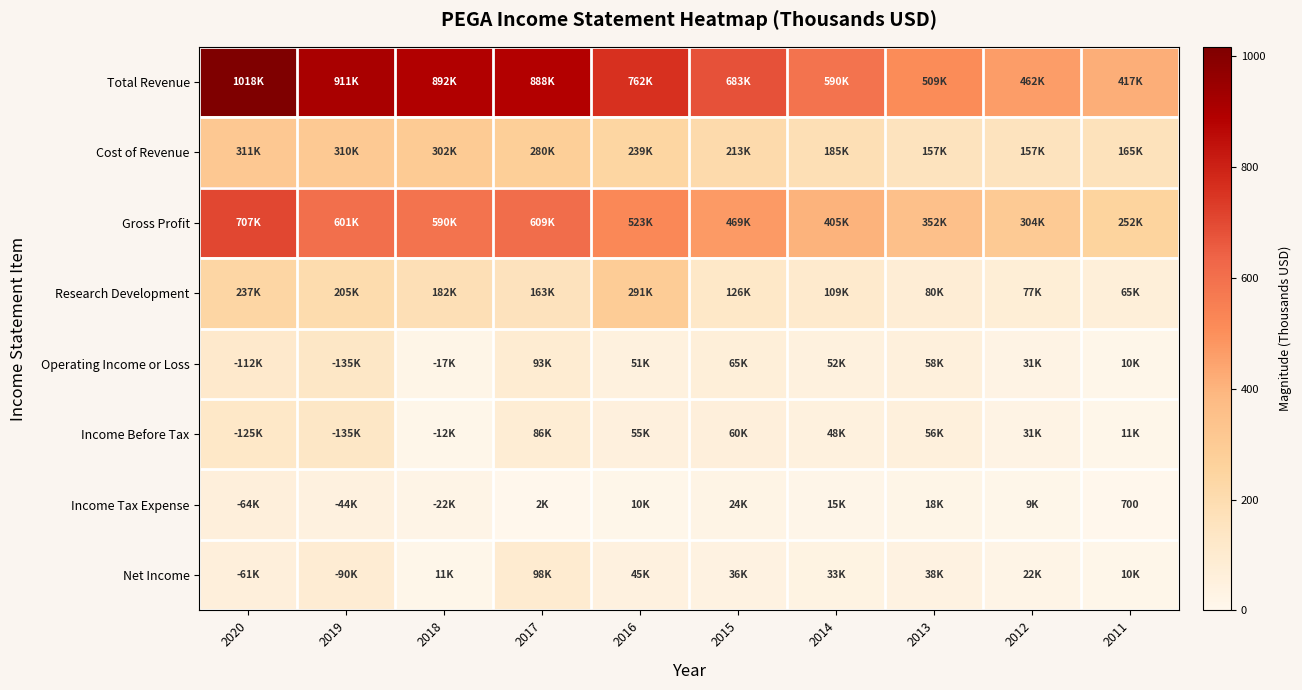

Which series has the largest range (max minus min)?

Total Revenue